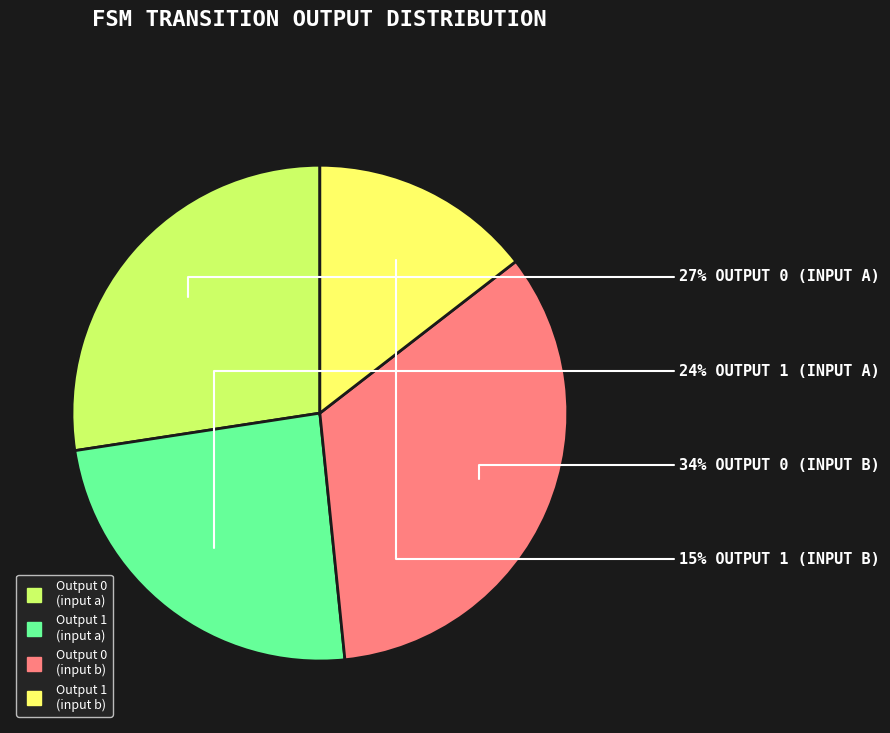

To the nearest percent, what is the average slice percentage?

25%